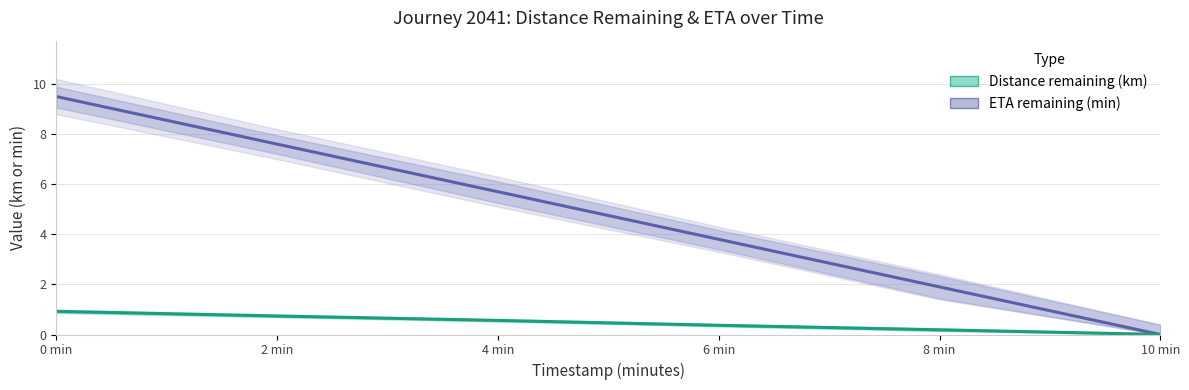

Does the chart display data point markers on the line(s)?

No